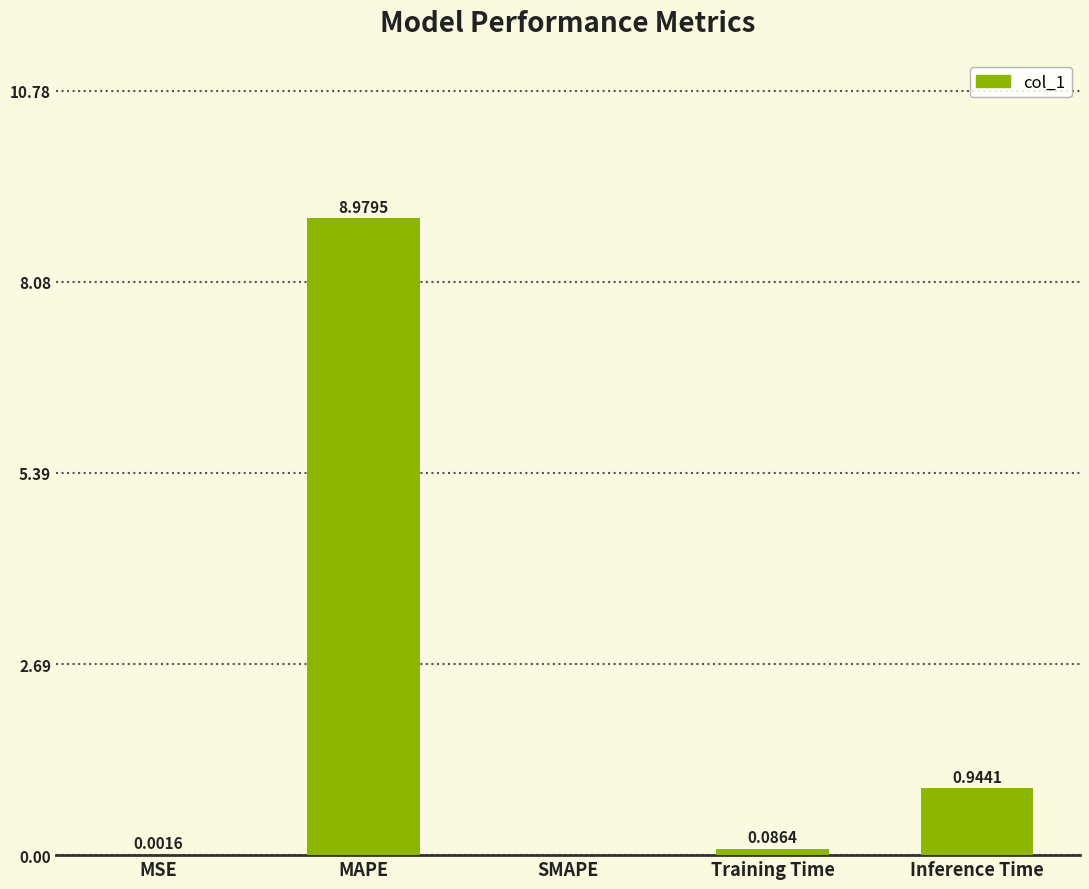

Where is the data nearest to the value 4?

Inference Time